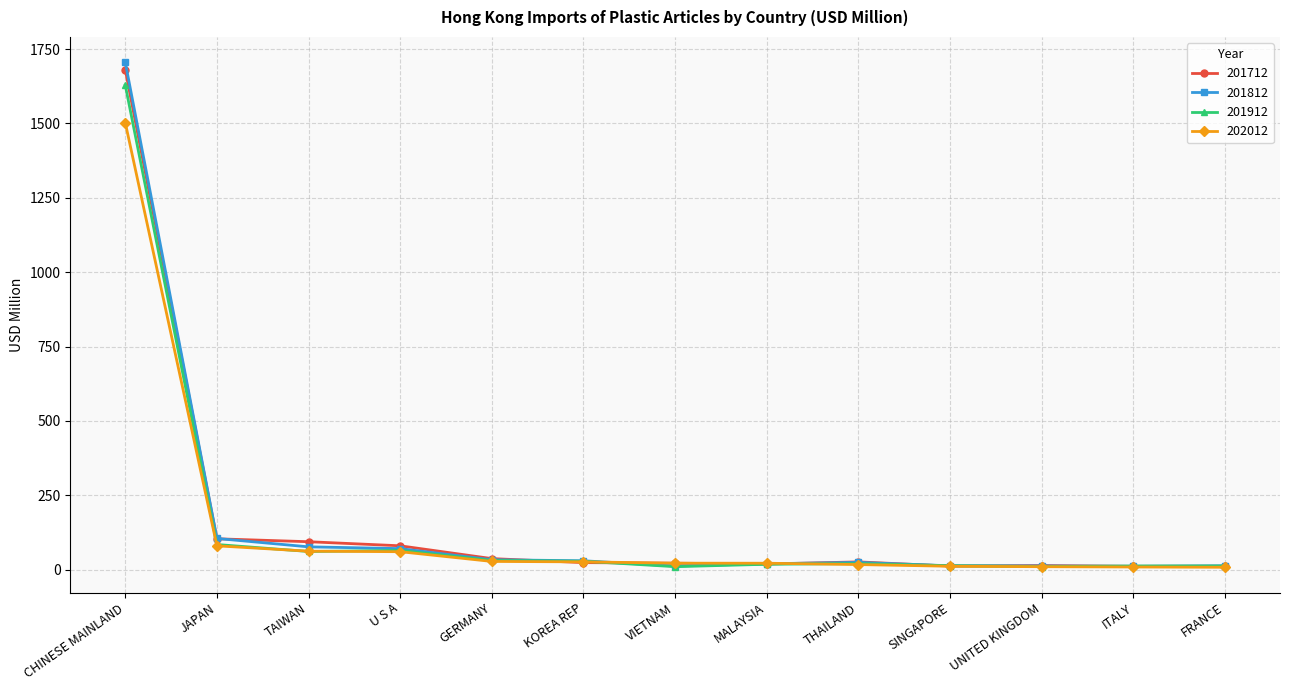

Where is 201912 nearest to the value 819?

JAPAN